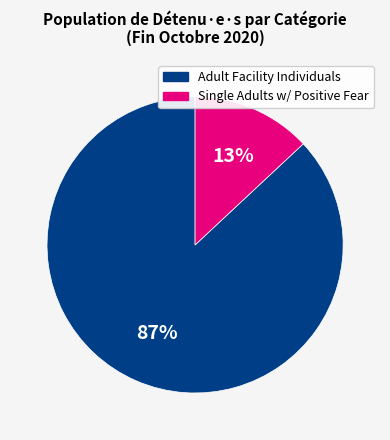

To the nearest percent, what is the average slice percentage?

50%